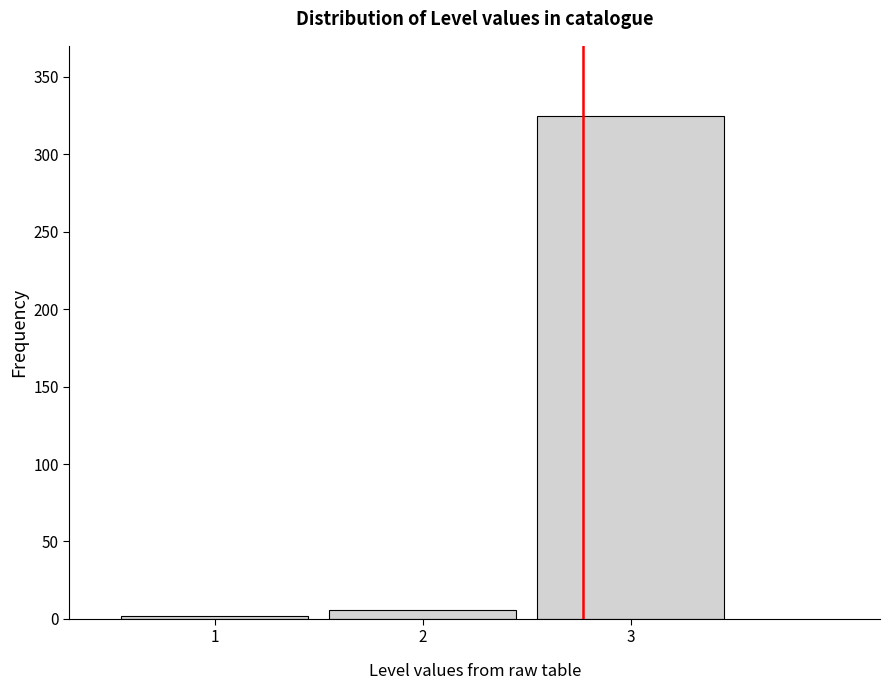

What is the height of the bar covering 2.5 to 3.5 on the x-axis? The values are not printed on the chart, so give them approximately, as read against the axis.

325